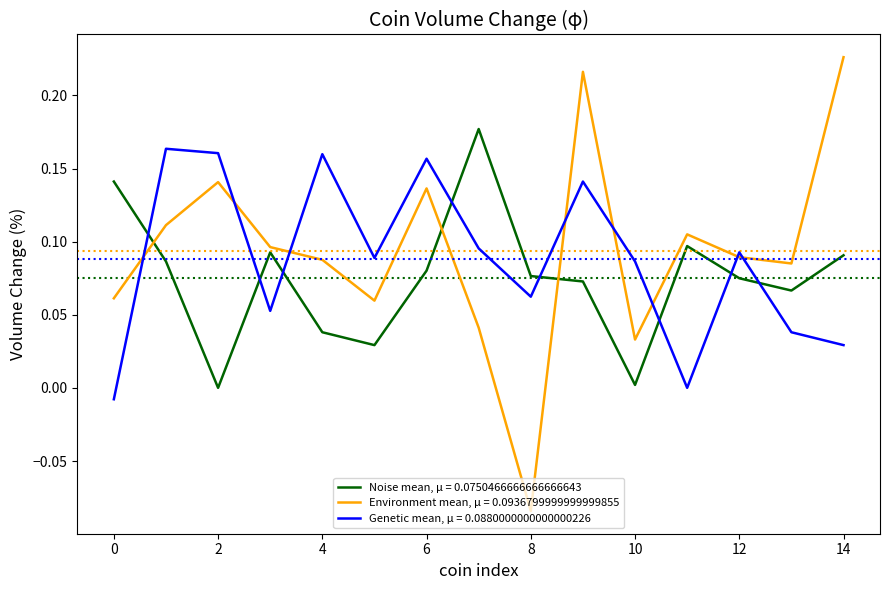

True or false: Noise mean, μ = 0.0750466666666666643 and Environment mean, μ = 0.0936799999999999855 cross at least once.

True